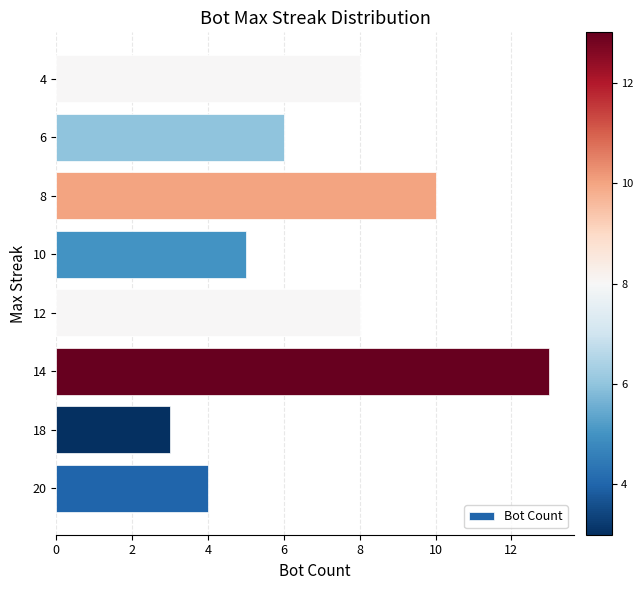

True or false: the data shows 6 at 20.

False